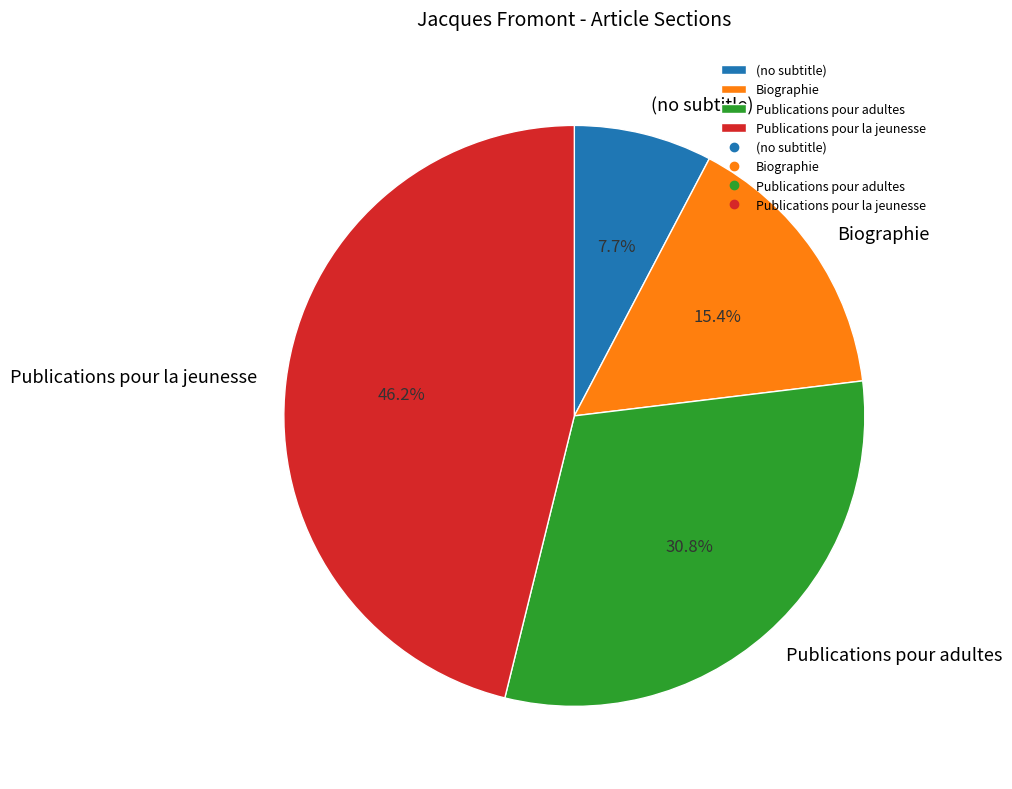

Count the number of slices in the pie.

4